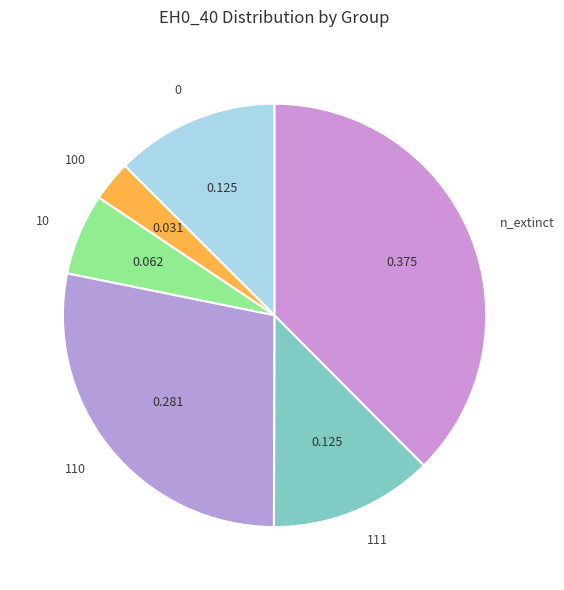

What is the largest slice in the pie chart?

n_extinct